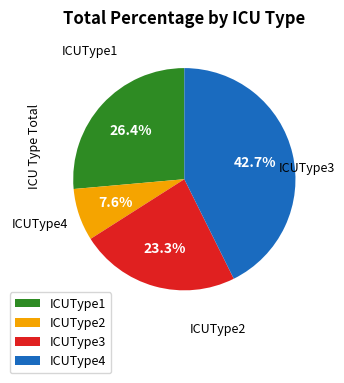

Which category has the biggest portion of the pie?

ICUType4